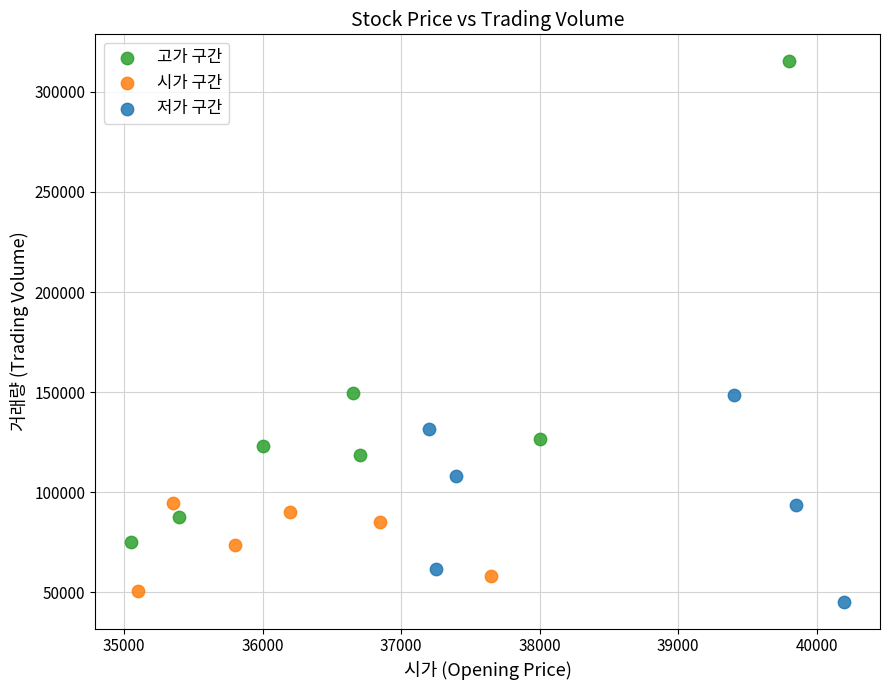

What are all the series names shown in the legend?

고가 구간, 시가 구간, 저가 구간